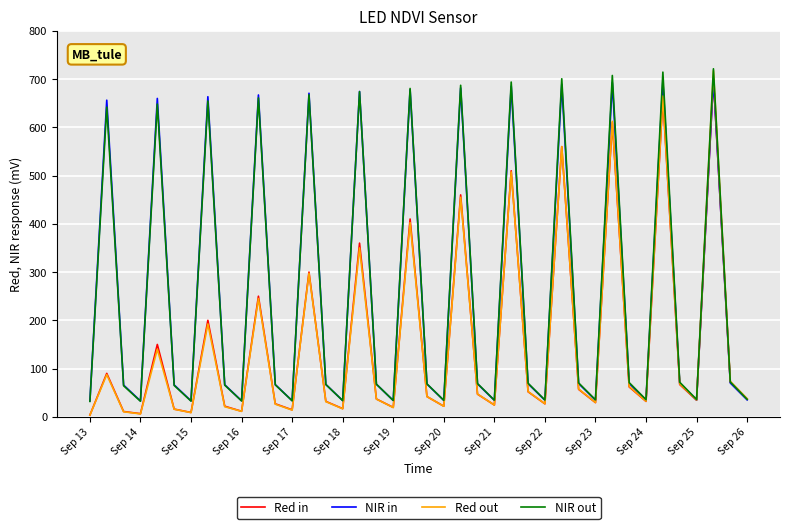

What is the minimum value for NIR in?

32.8